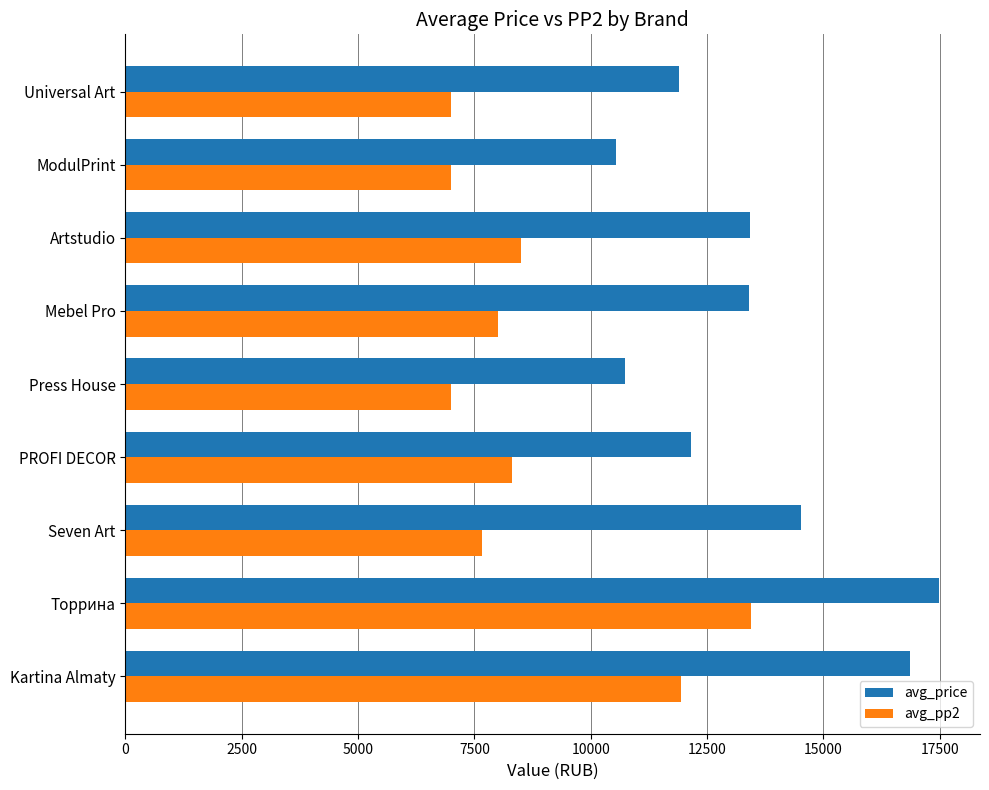

The value of avg_pp2 at Mebel Pro is 8000. True or false?

True